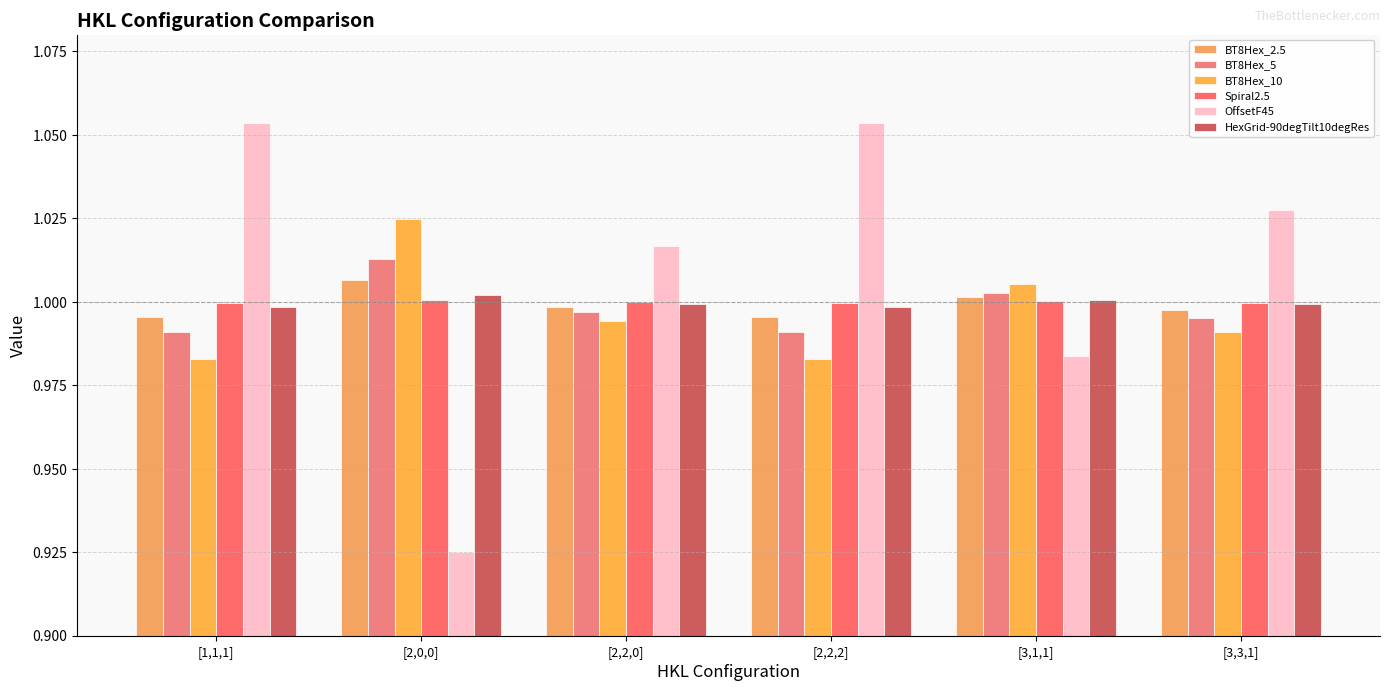

Which category has the highest value in the HexGrid-90degTilt10degRes series?

[2,0,0]